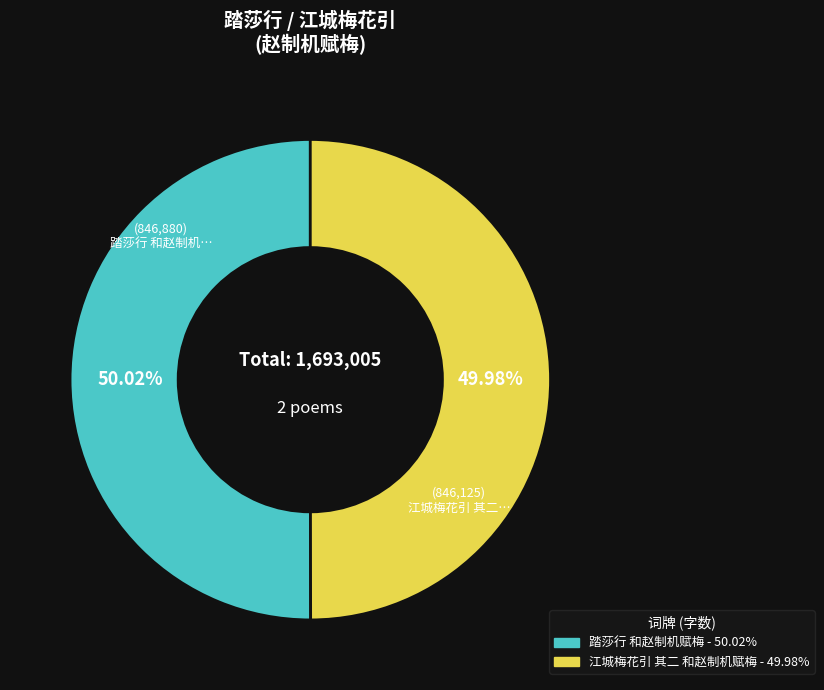

To the nearest percent, what portion does 江城梅花引 其二 和赵制机赋梅 represent?

50%